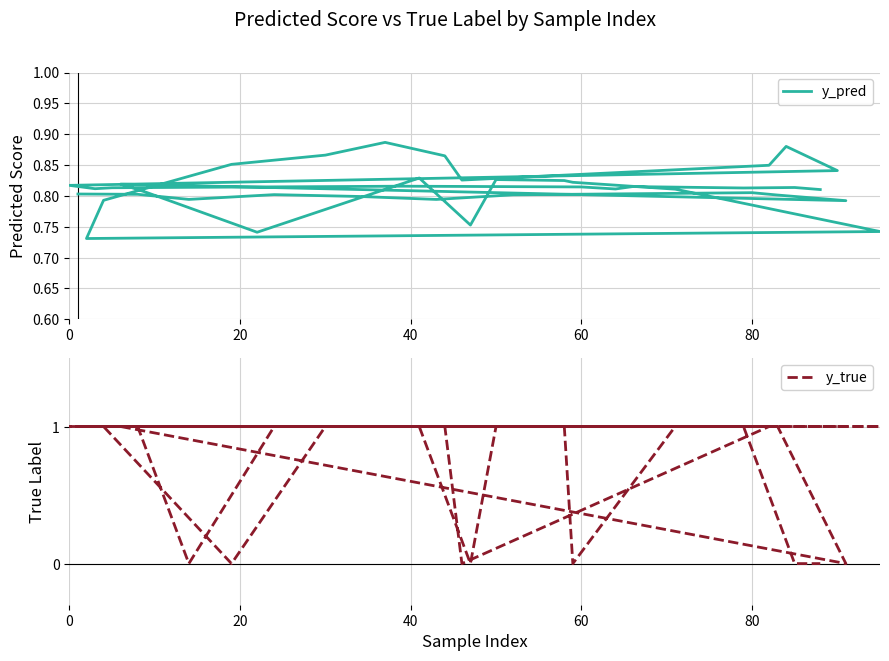

What is the value of the y_pred point at the 31st from the left?

0.8